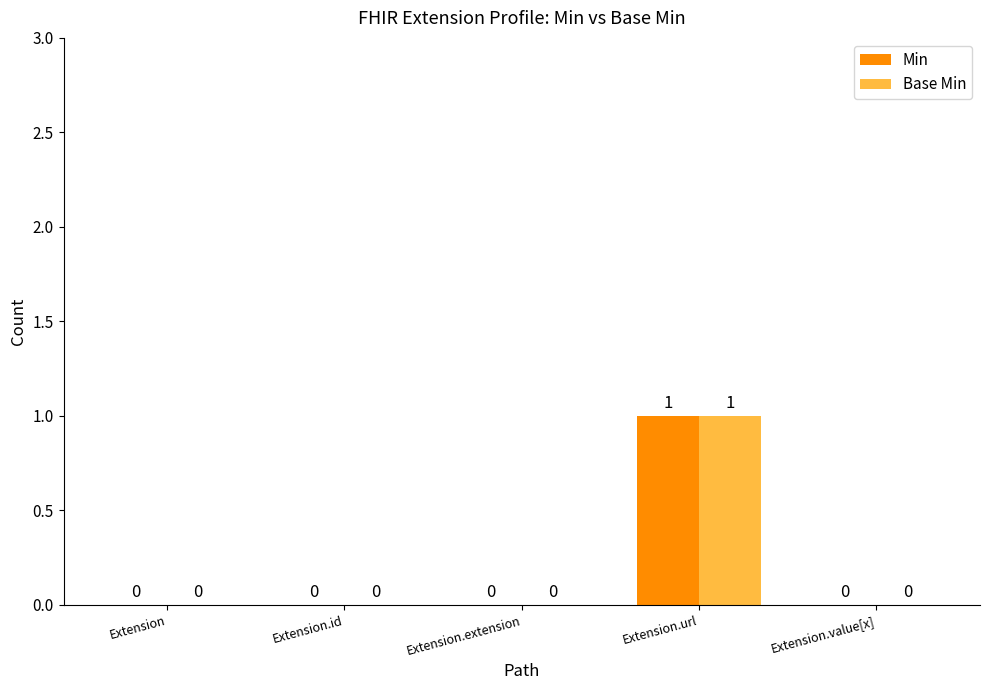

How many groups of bars are there?

5